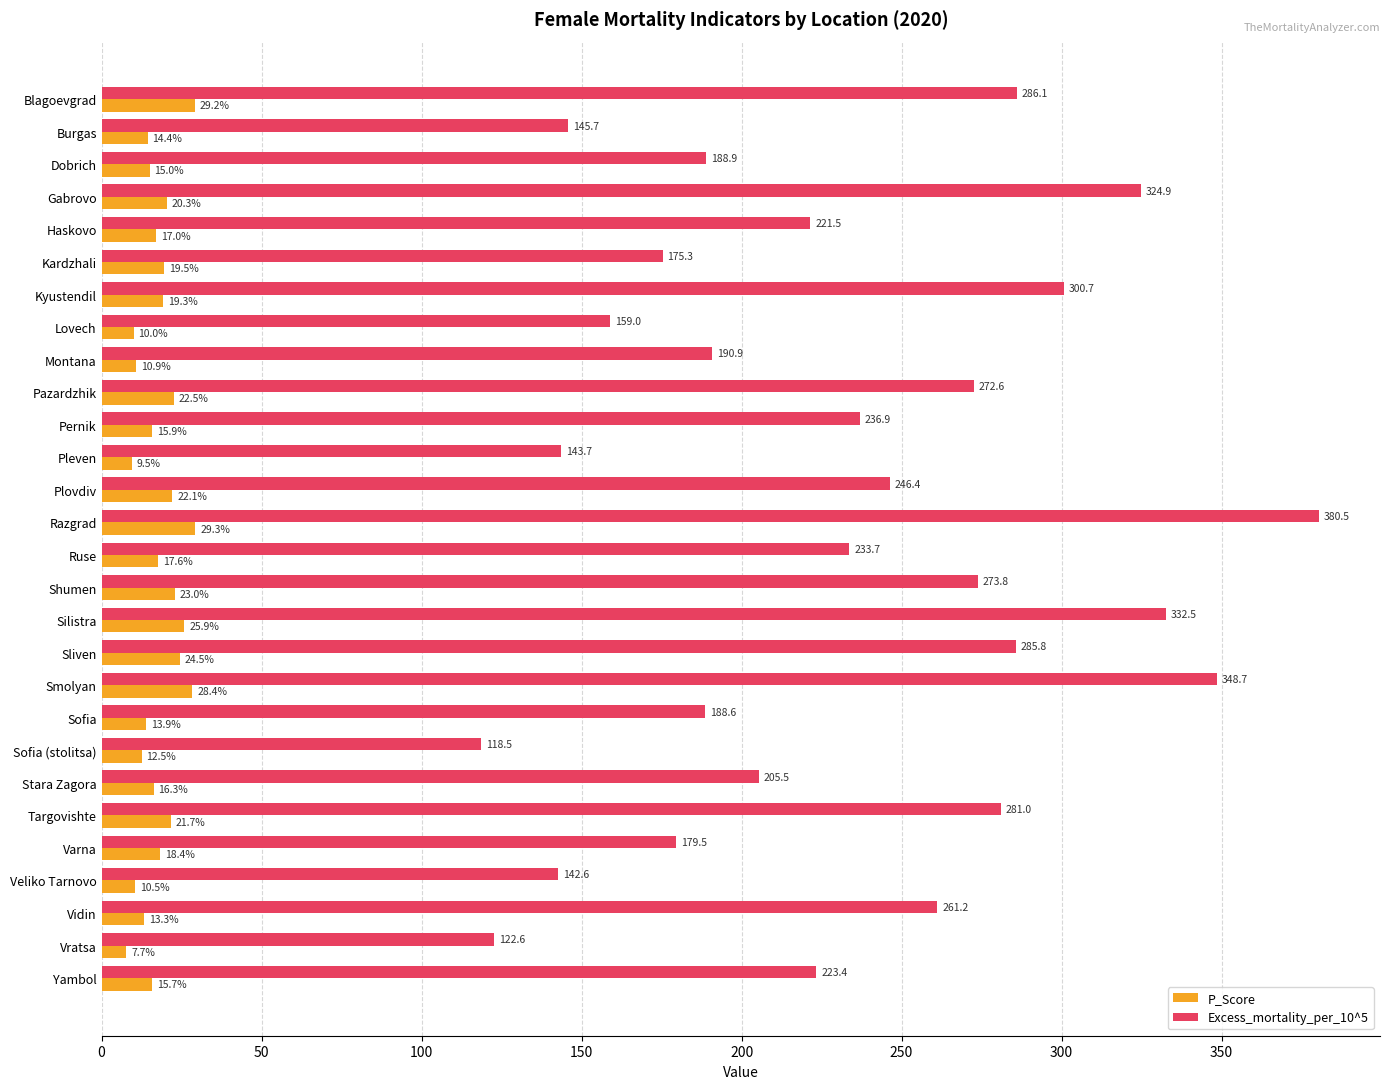

Rank the series at Dobrich from highest to lowest value.

Excess_mortality_per_10^5, P_Score